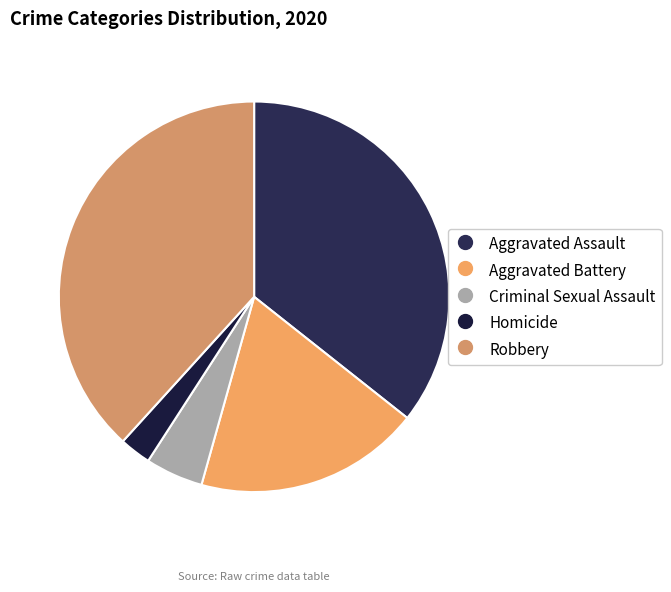

Do Homicide and Aggravated Battery together represent more than half of the pie?

No